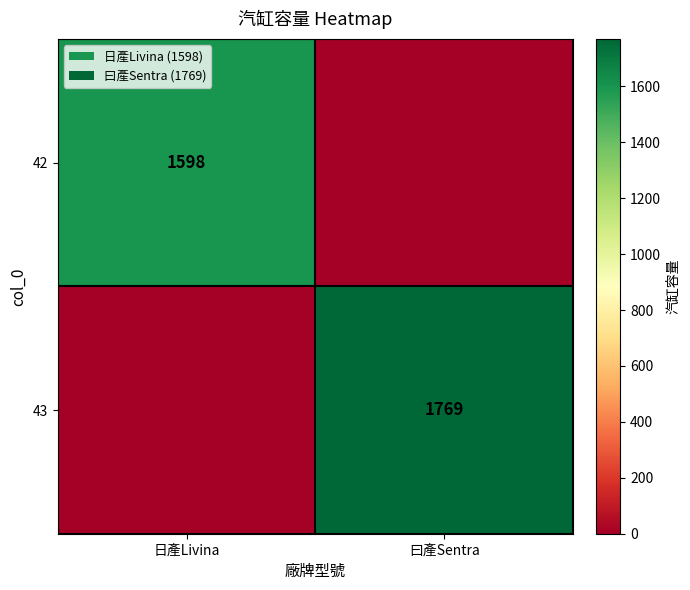

The value of 42 at 日產Livina is 940. True or false?

False